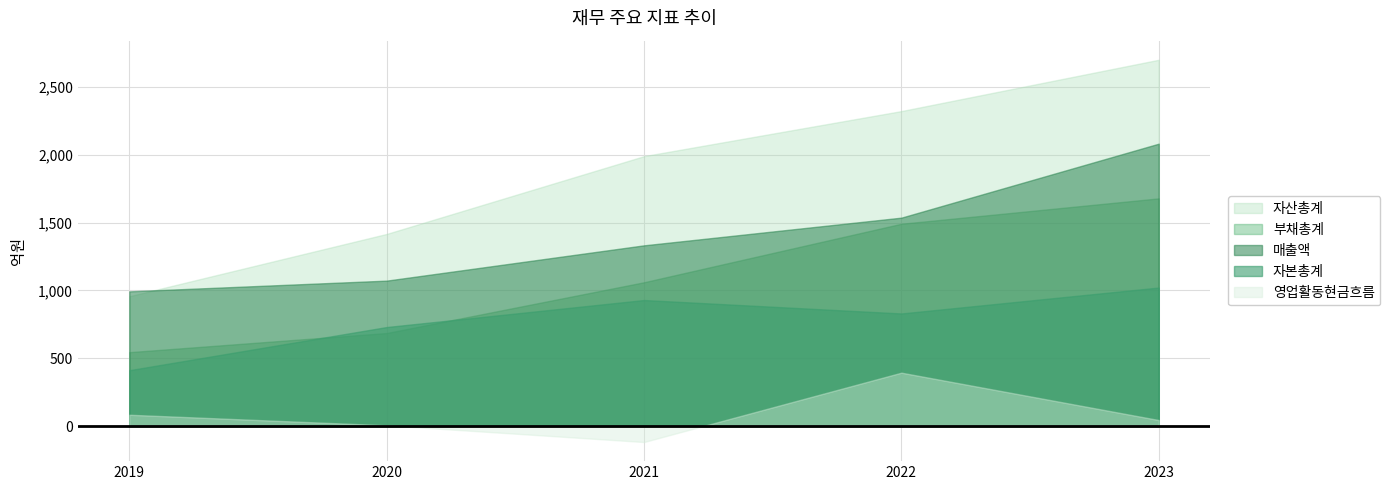

What is the average value of the 영업활동현금흐름 series?

82